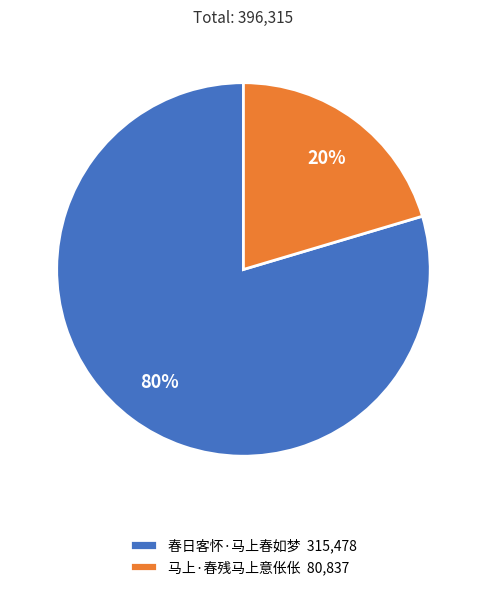

The 马上·春残马上意伥伥 slice represents 33% of the pie. True or false?

False